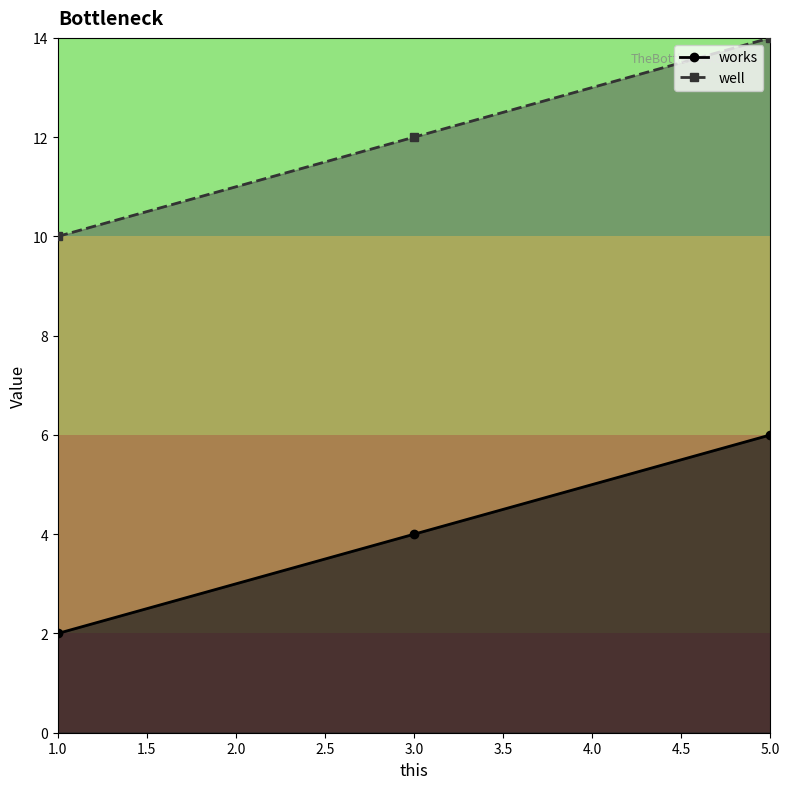

What is the value of the well point at the 3rd from the left?

14